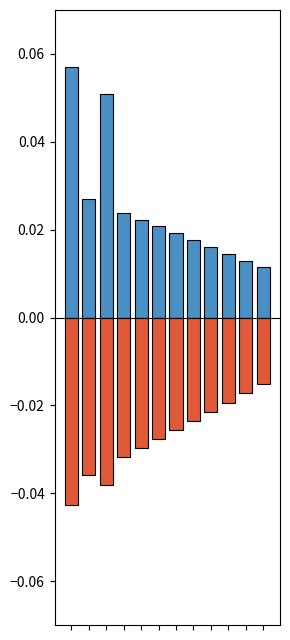

Is it true that node_labels equals 0.0 at 10?

False